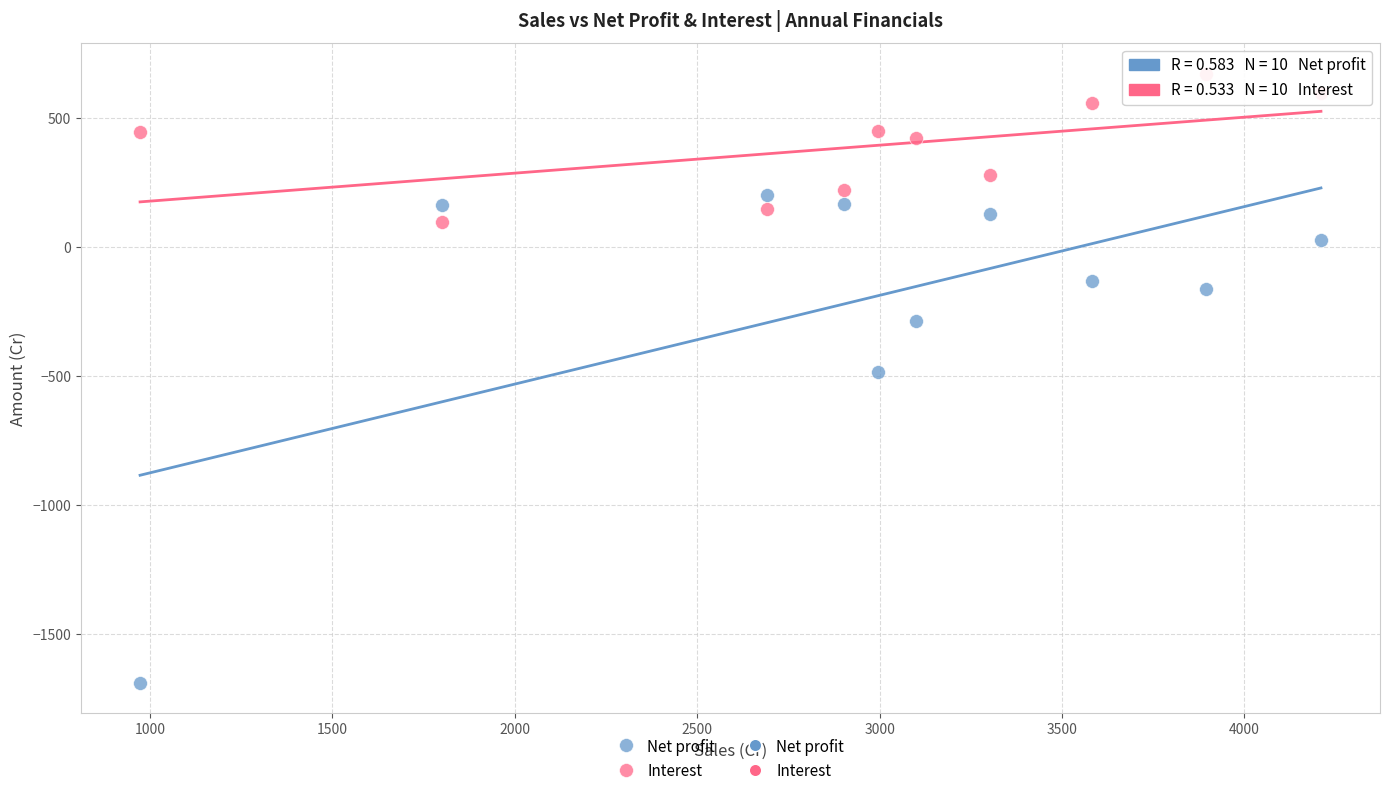

Which series reaches the minimum Y coordinate?

Net profit